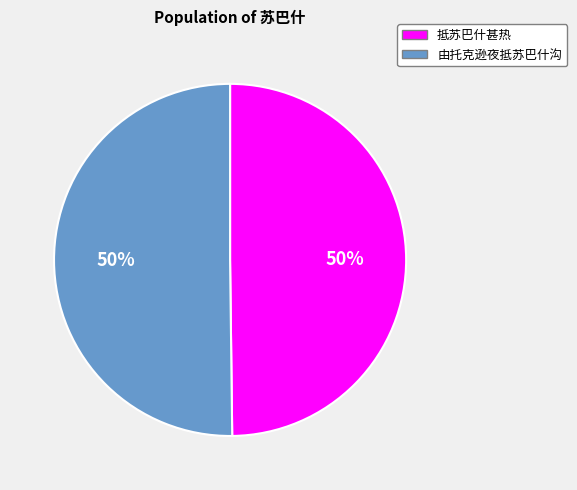

Is it true that 抵苏巴什甚热 is 50% of the pie?

True